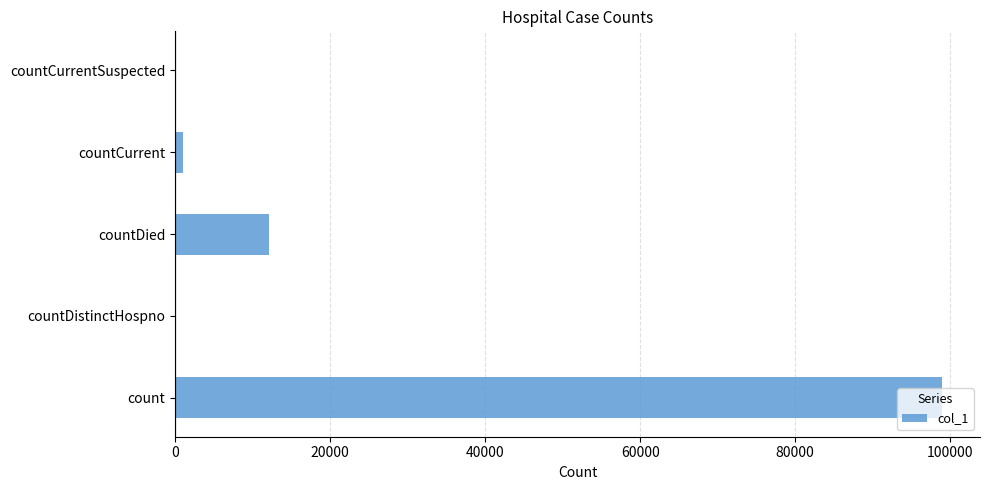

What is the average value?

22415